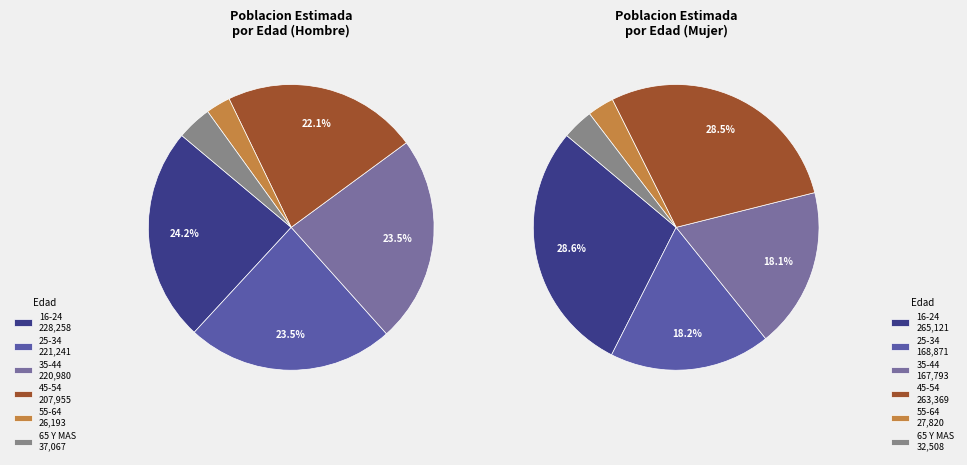

What is the smallest slice in the pie chart?

55-64 Hombre